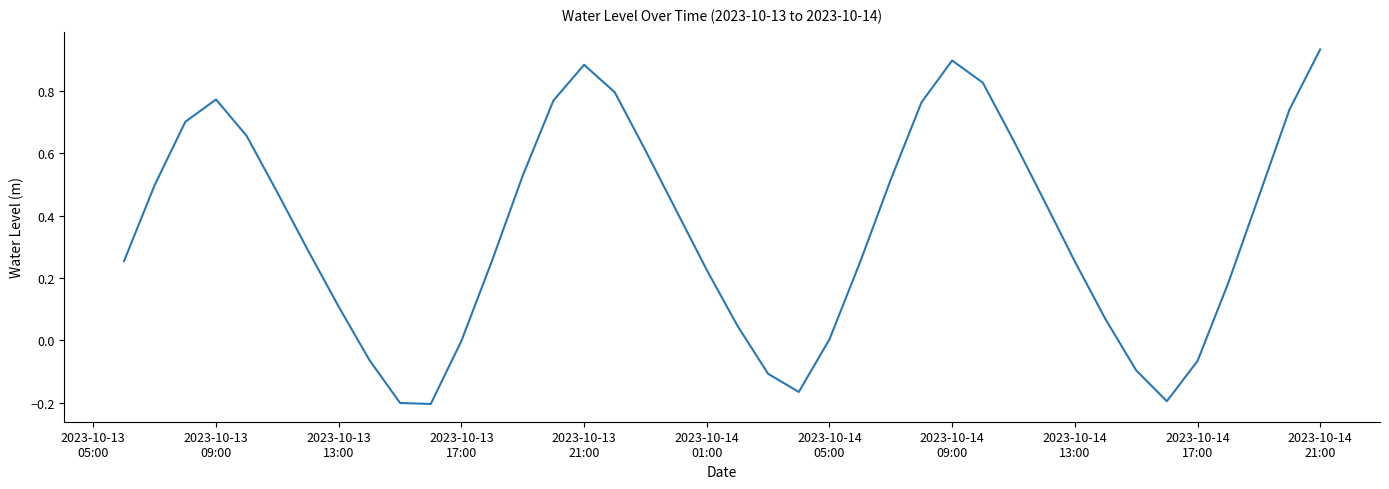

How many lines are shown in the chart?

1